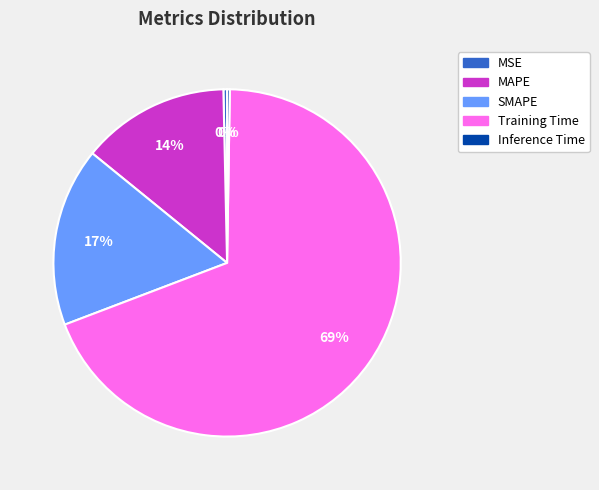

To the nearest percent, what is the difference between the largest and smallest slice percentages?

69%